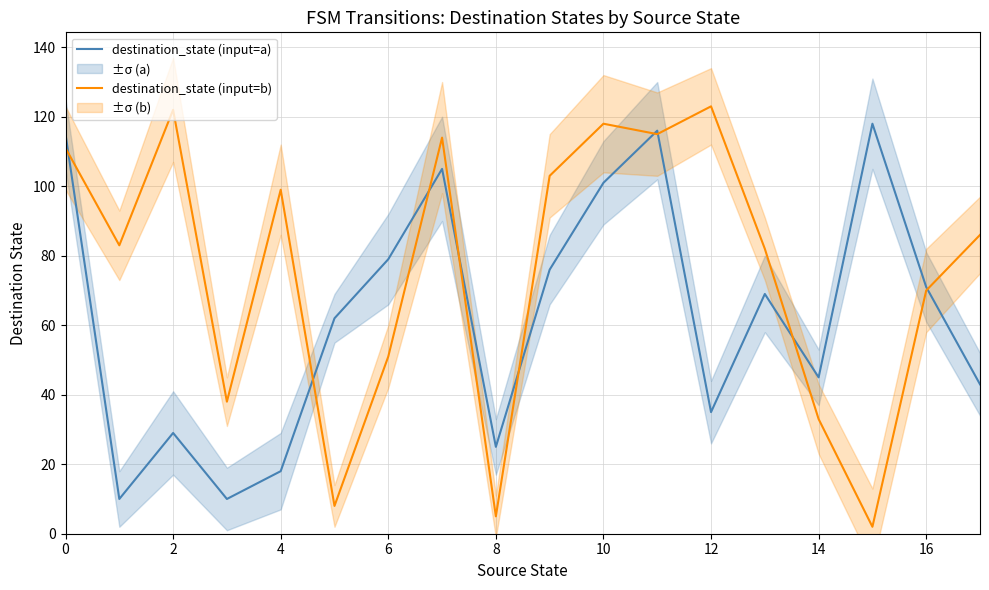

How many lines are shown in the chart?

2